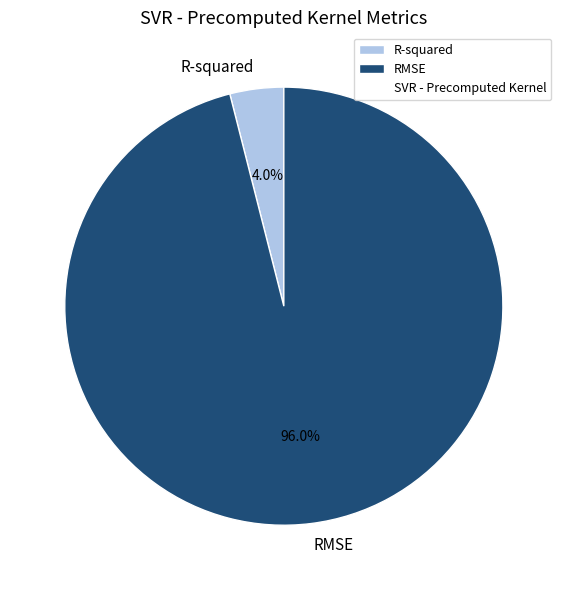

Rank the categories by value from highest to lowest.

RMSE, R-squared